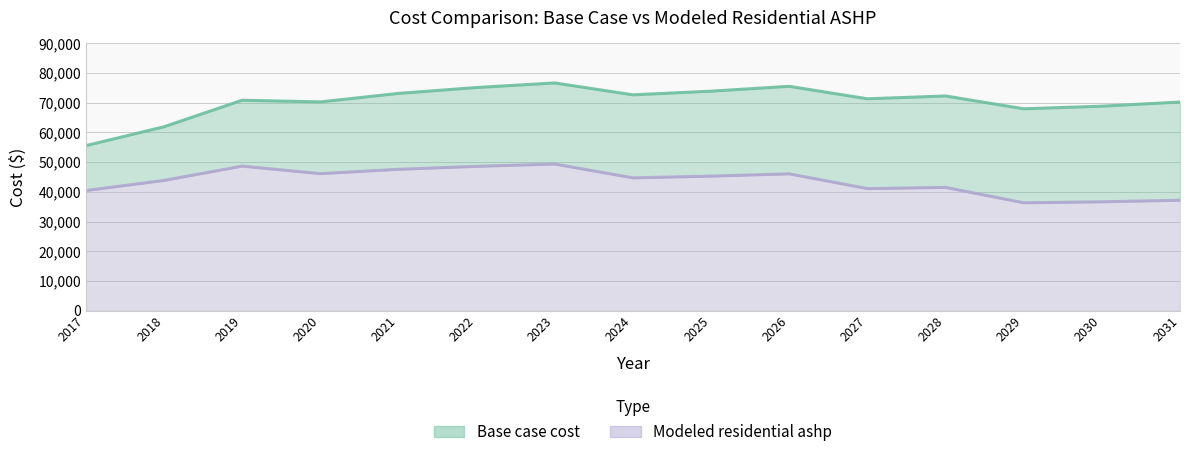

At how many categories does at least one series exceed 52051?

15